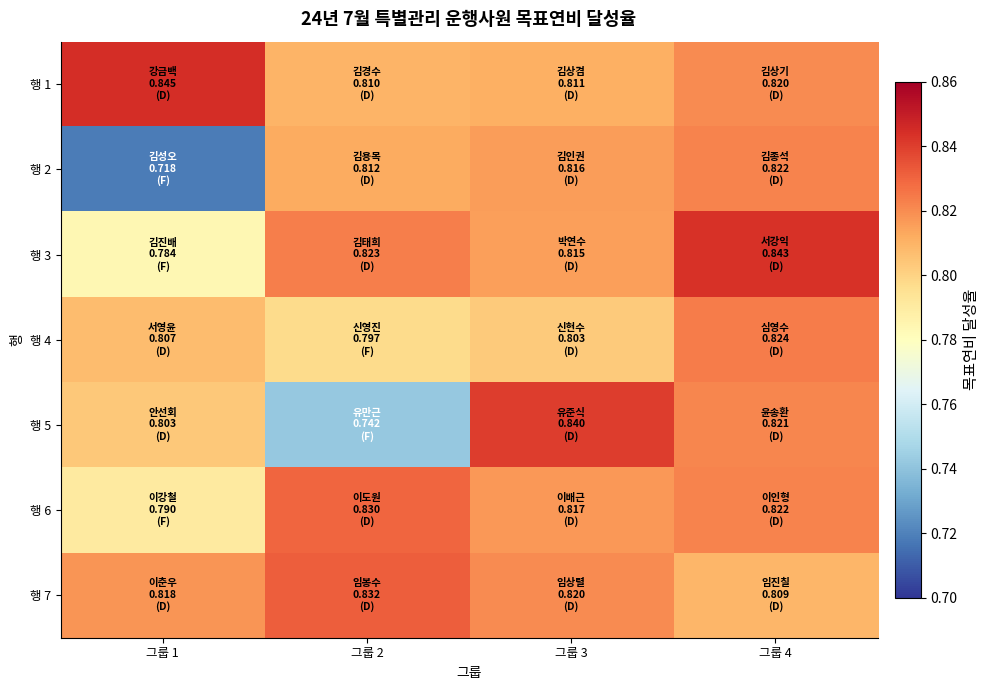

Which series changed the most between 그룹 2 and 그룹 4?

행 5